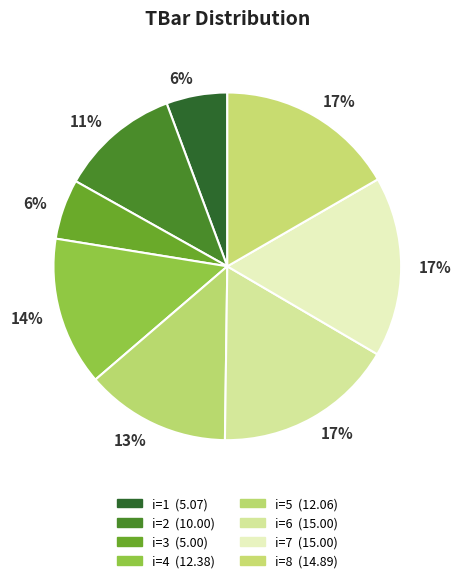

How many slices are in this pie chart?

8